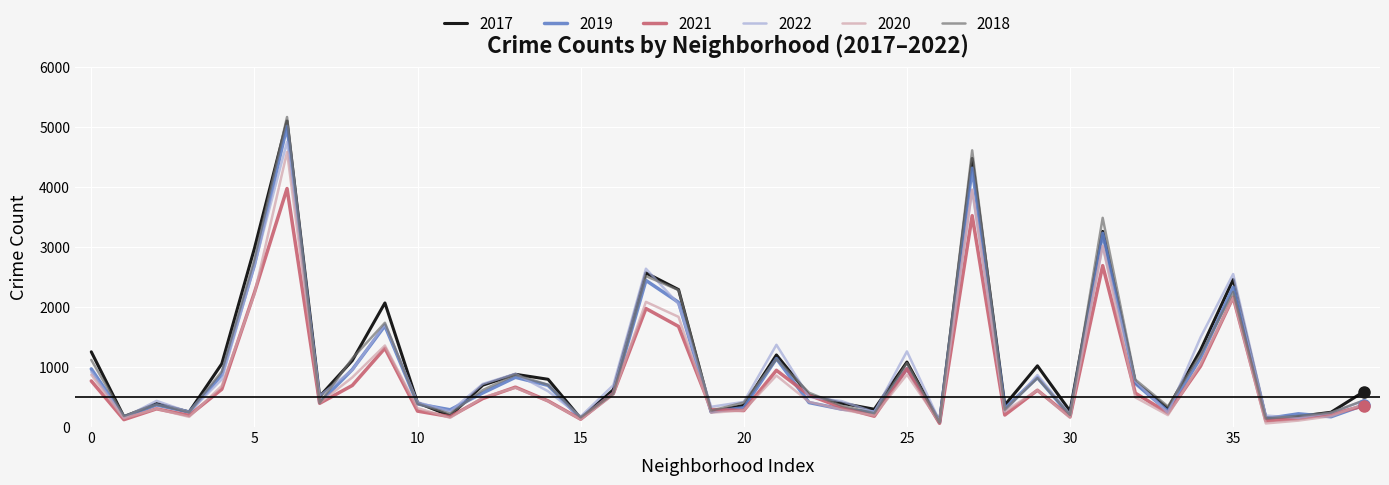

Which series has the largest range (max minus min)?

2018